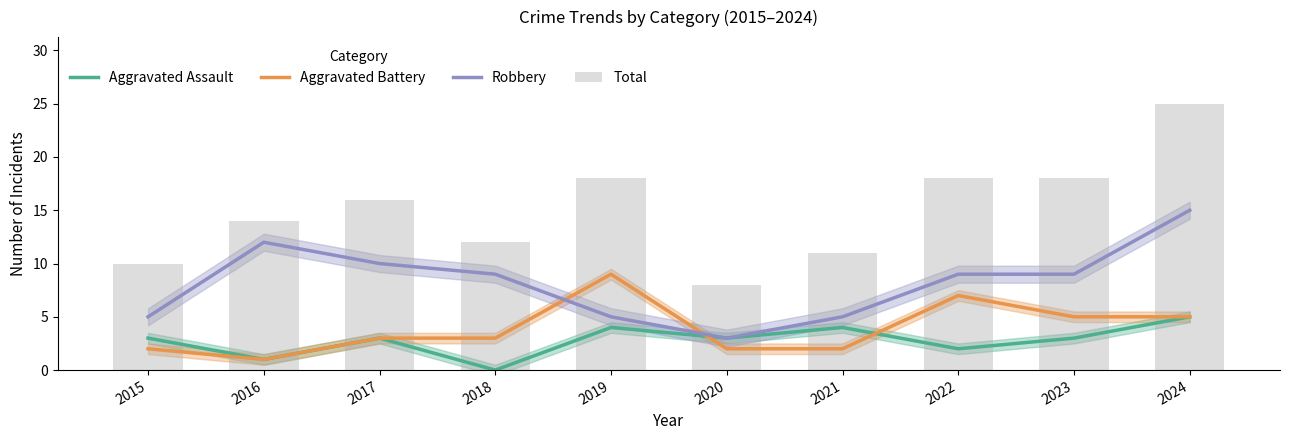

How many data points in Robbery are less than 9?

4